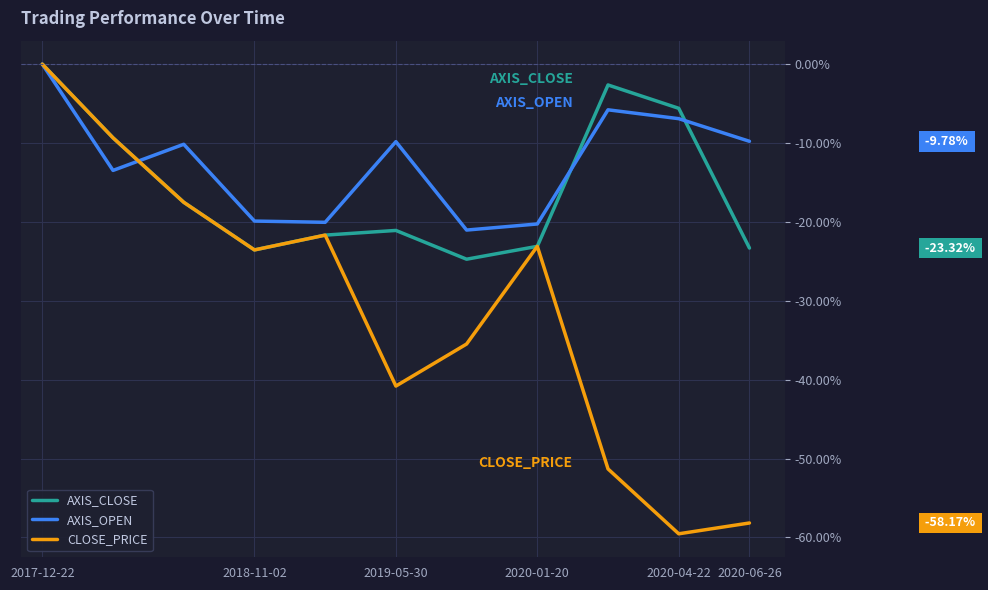

What is the smallest value displayed?

-59.5